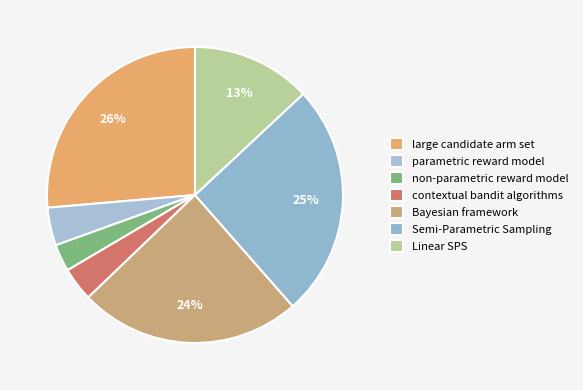

How many segments does this pie chart have?

7